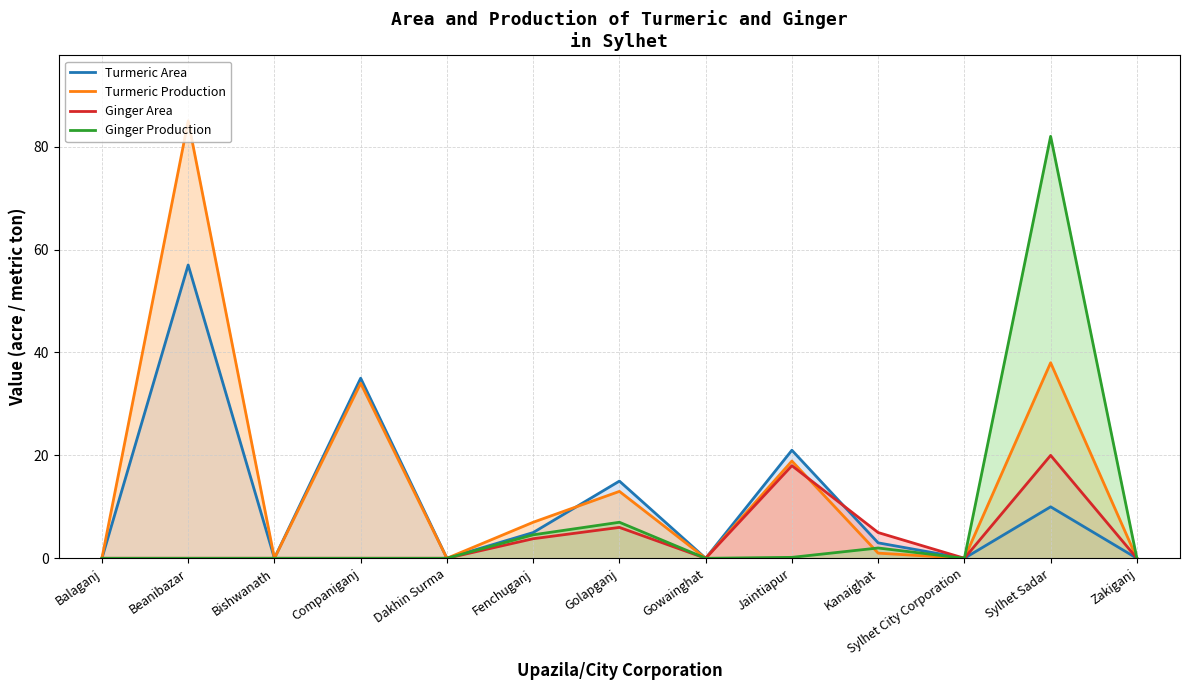

After their last crossing, which series has the higher values: Turmeric Production or Ginger Production?

Ginger Production